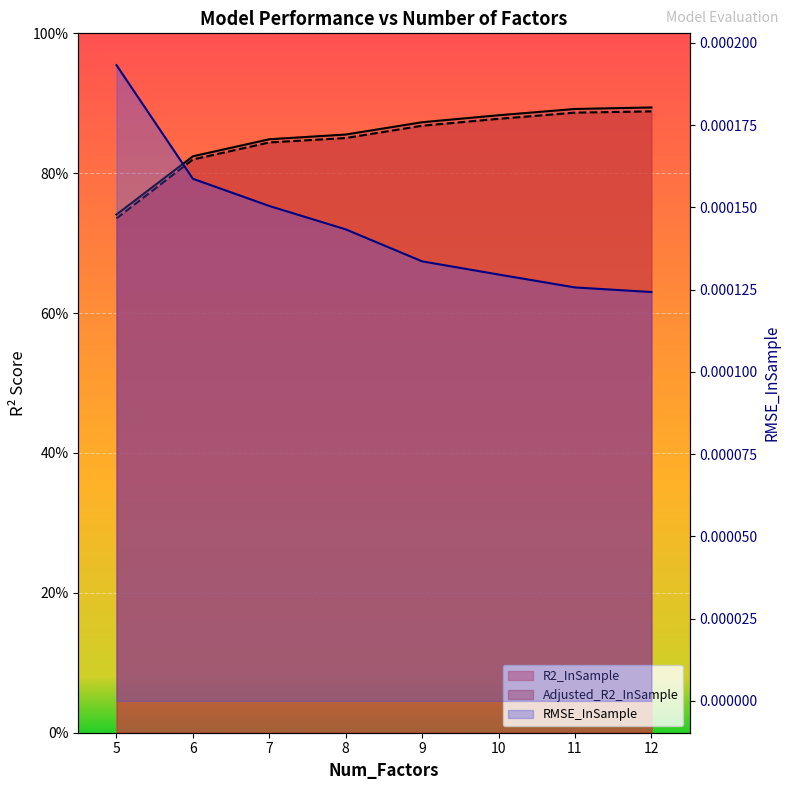

The R2_InSample series shows 0.9 at 12. True or false?

True